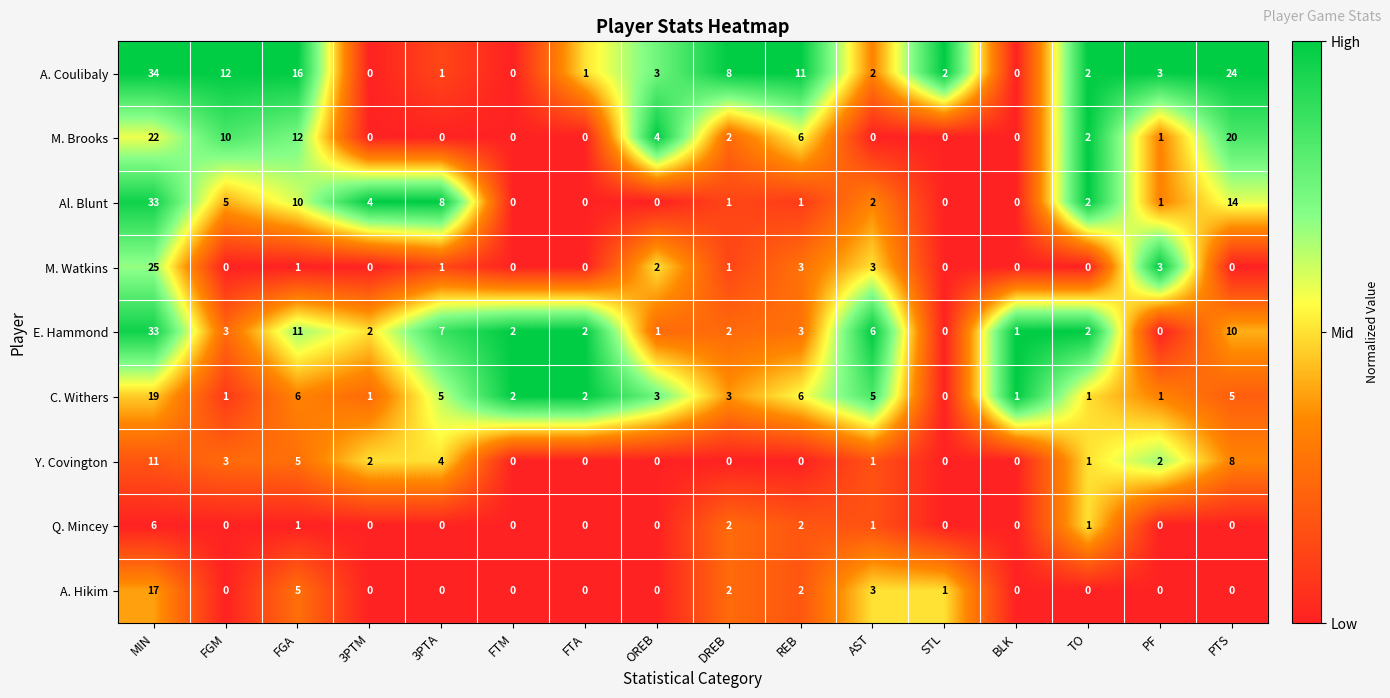

What is the maximum value for M. Brooks?

22